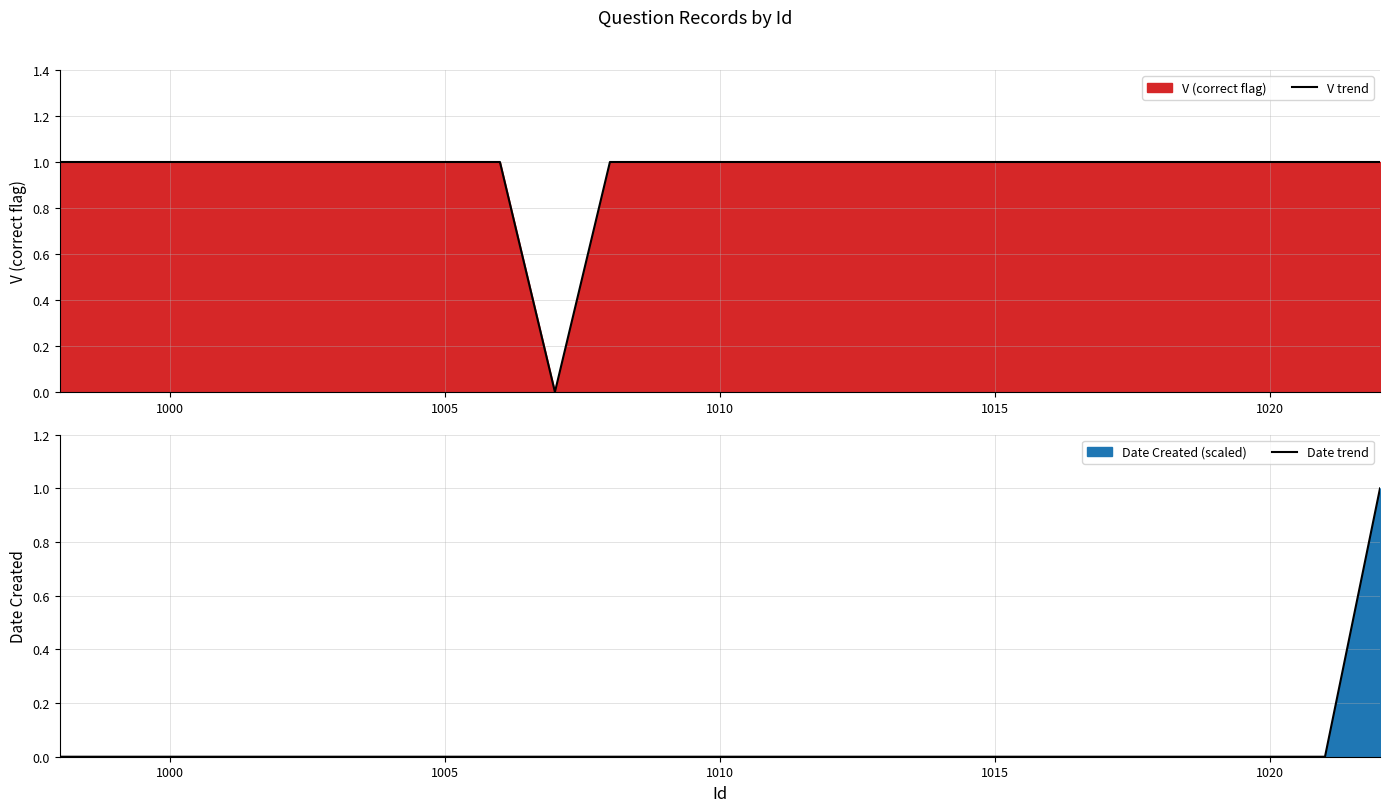

Reading right to left, what are all the values shown in this chart?

V trend: 1	1	1	1	1	1	1	1	1	1	1	1	1	1	1	0	1	1	1	1	1	1	1	1	1
Date trend: 1	0	0	0	0	0	0	0	0	0	0	0	0	0	0	0	0	0	0	0	0	0	0	0	0